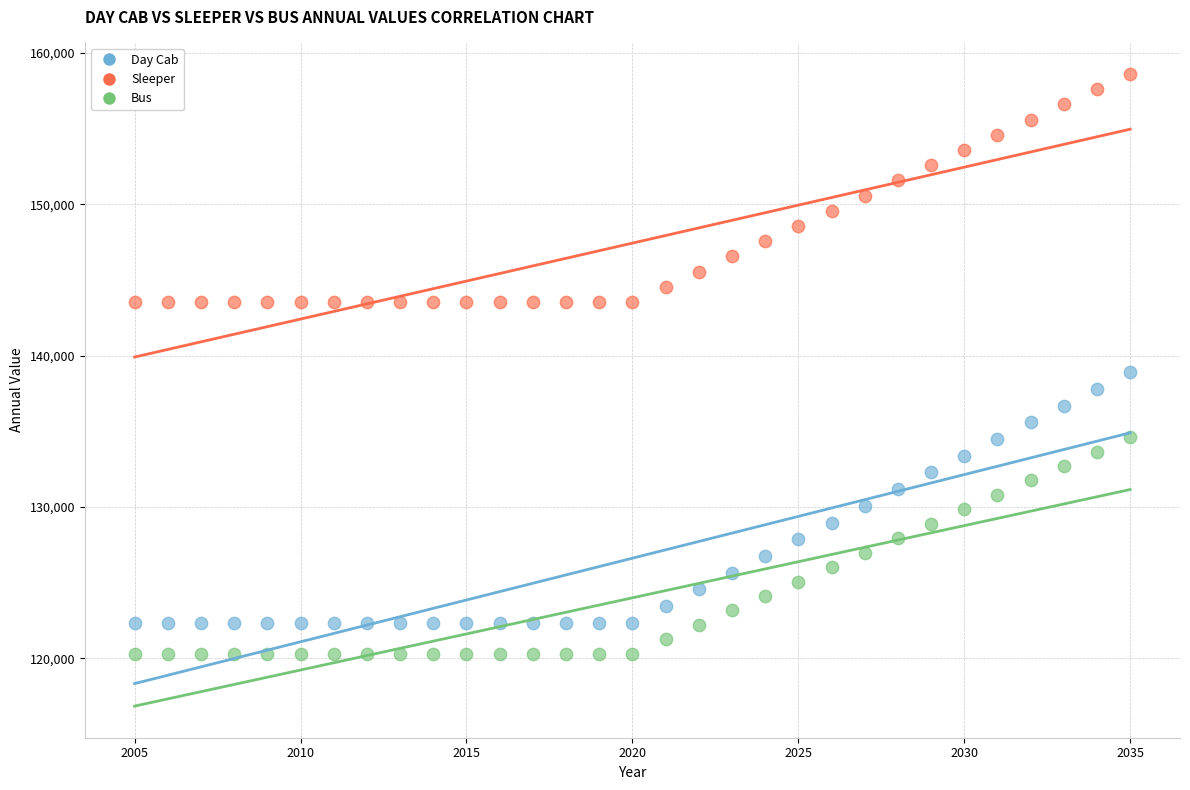

Which series contains the highest Y value?

Sleeper